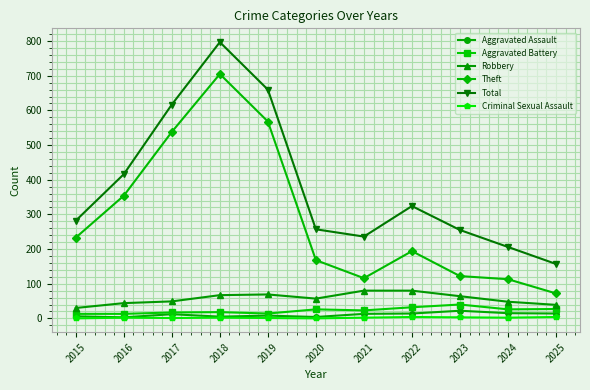

Which series has the widest spread of values?

Total